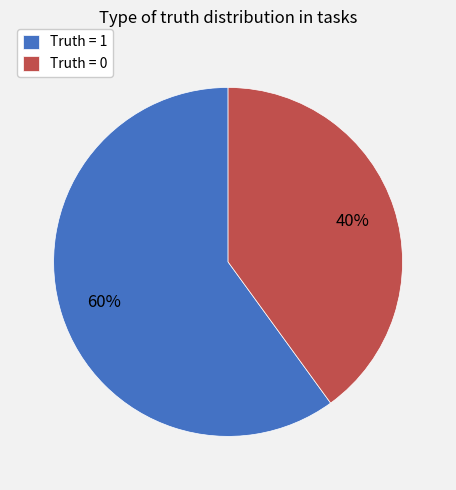

Does Truth = 1 account for over 50% of the chart?

Yes